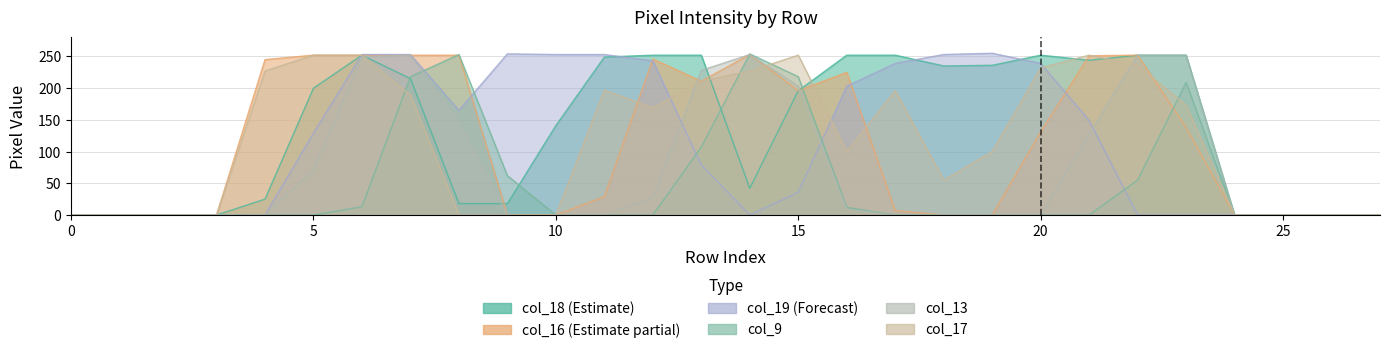

Where is col_13 nearest to the value 126?

21